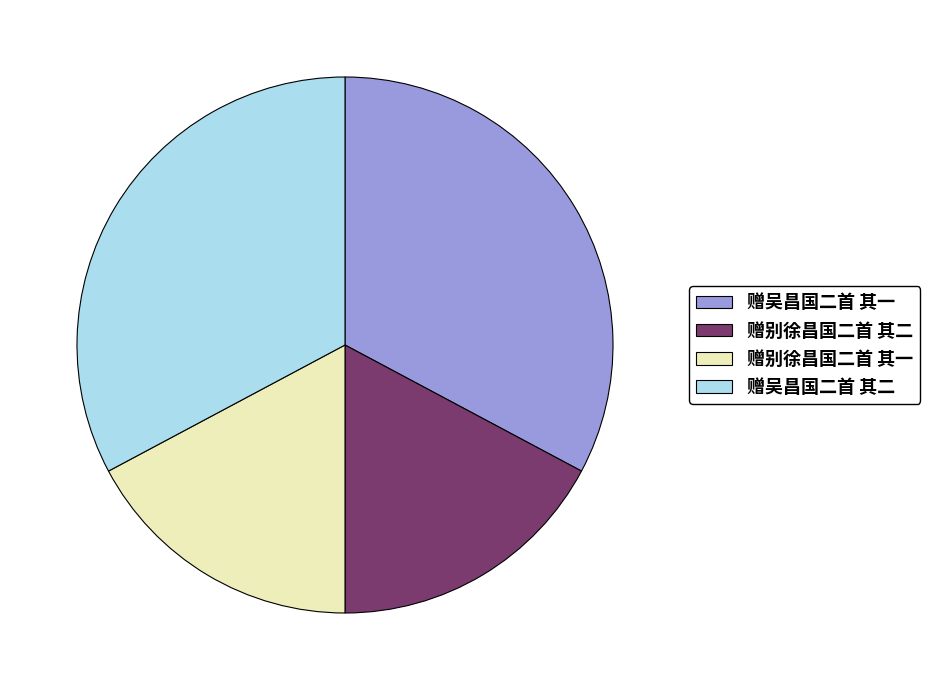

How many segments does this pie chart have?

4